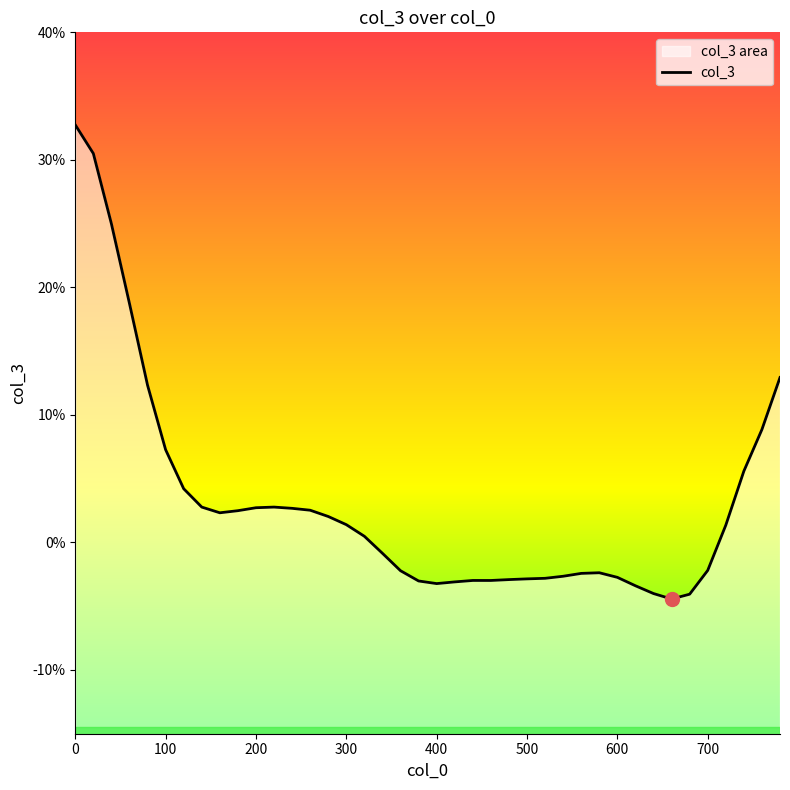

What is the difference between the maximum and minimum values?

0.4